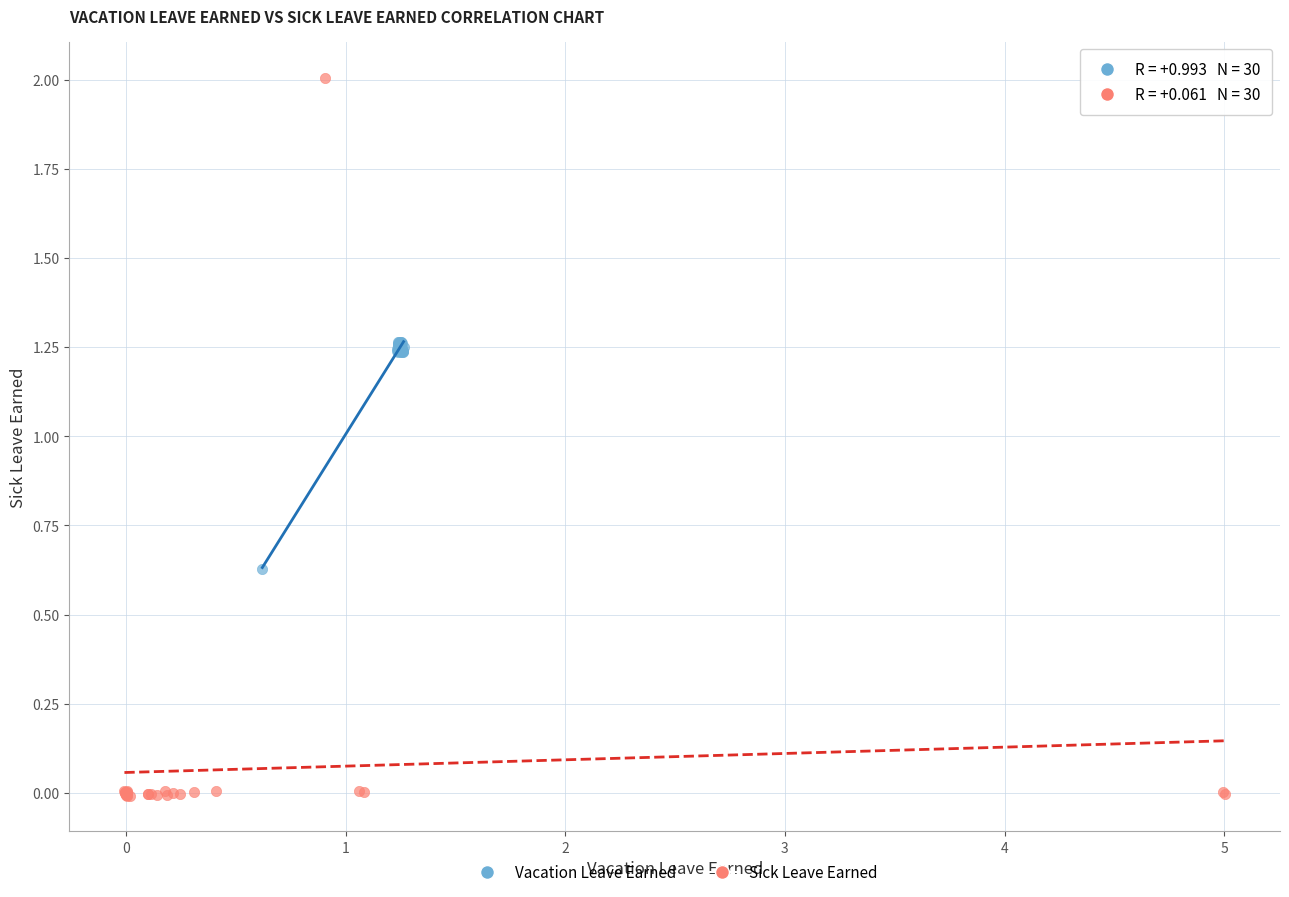

What are all the series names shown in the legend?

Vacation Leave Earned, Sick Leave Earned